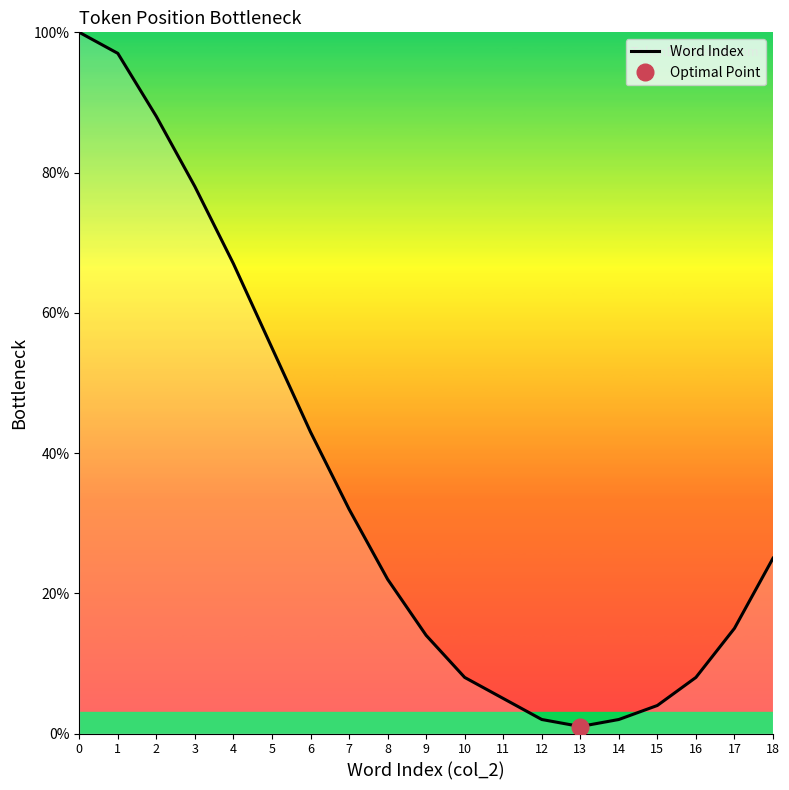

The value at 13 is 2. True or false?

False